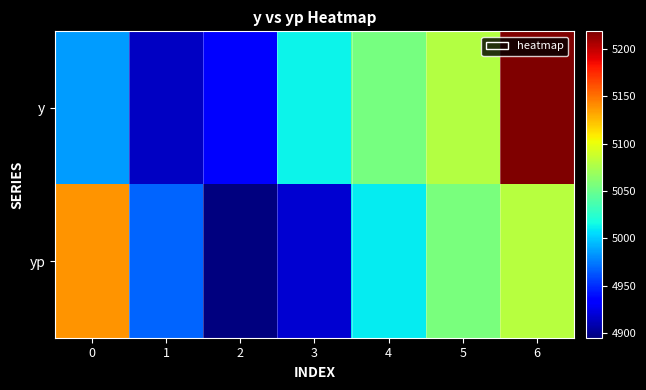

Reading left to right, extract all data points from this chart.

y: 0=4986.0	1=4915.0	2=4932.5	3=5013.5	4=5055.0	5=5078.5	6=5218.5
yp: 0=5138.5	1=4967.4	2=4895.2	3=4918.2	4=5010.3	5=5055.8	6=5080.7